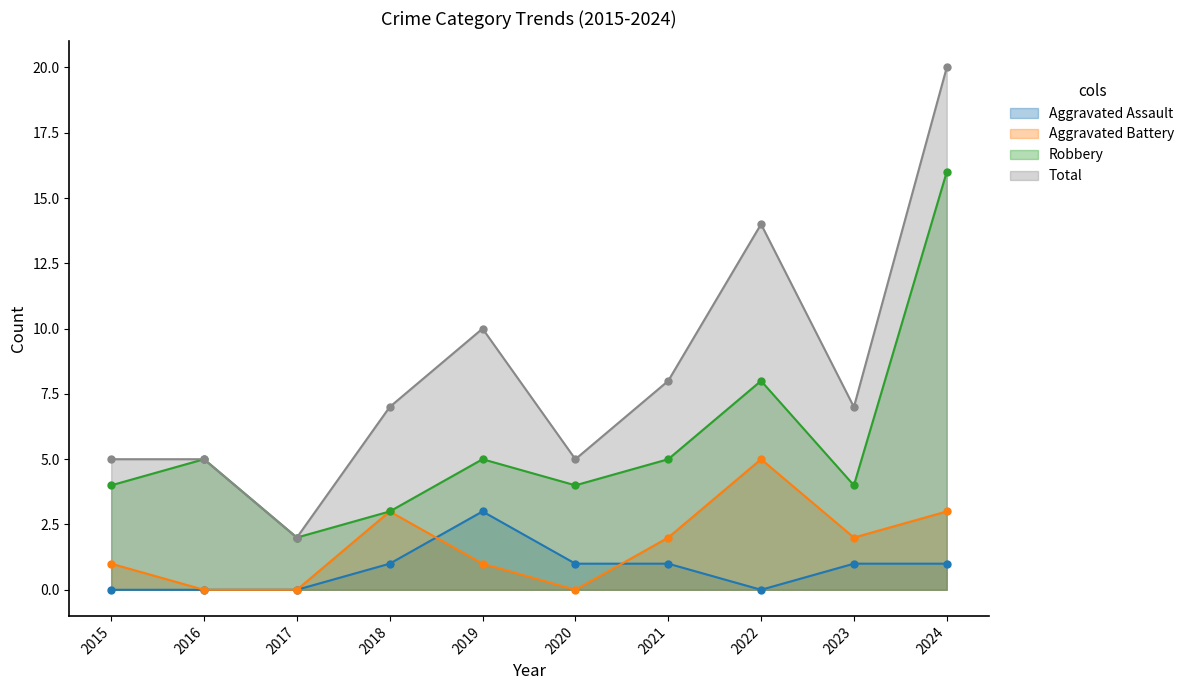

What is the difference between the Total values at 2022 and 2024?

6